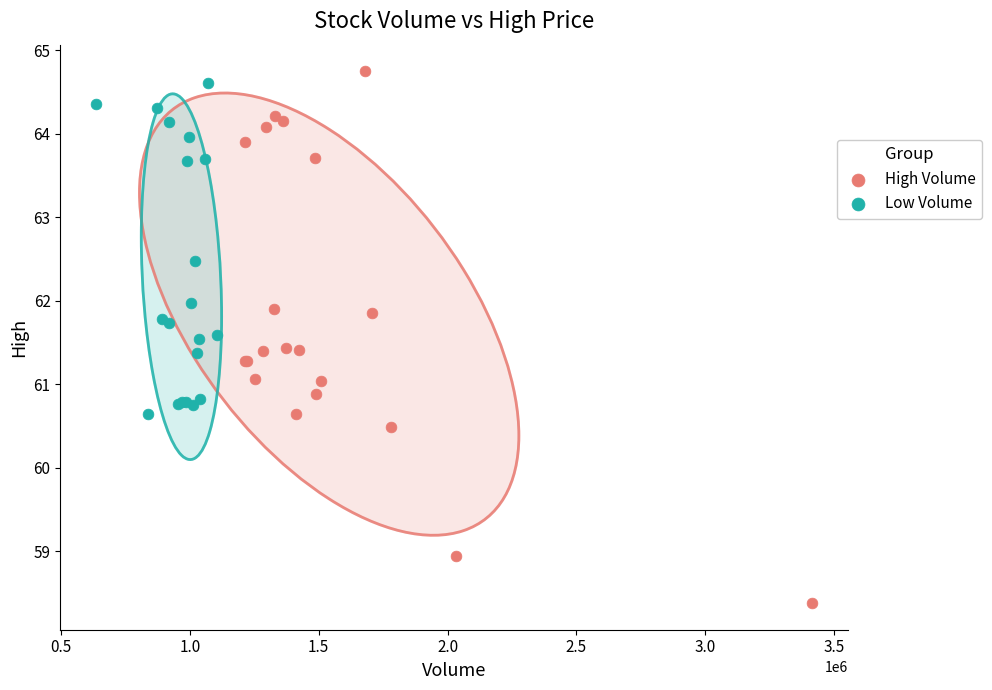

Which series has the widest spread of Y values?

High Volume